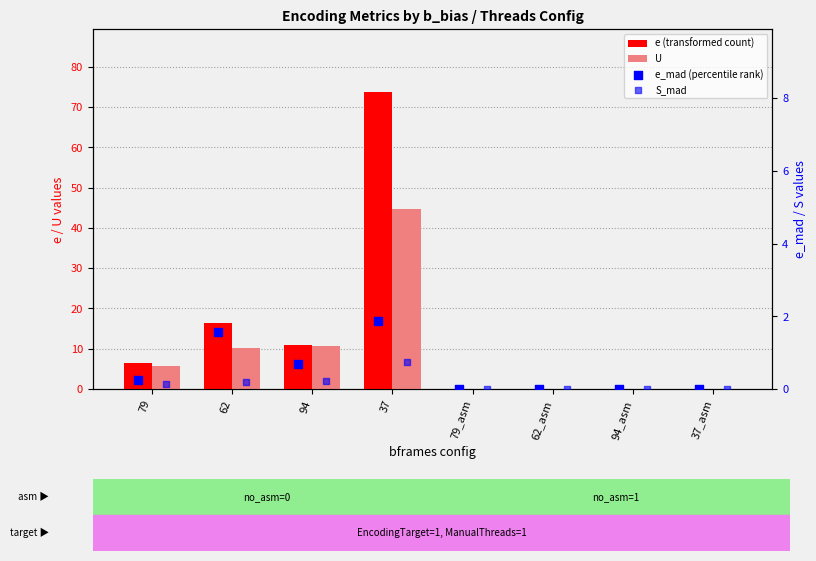

Which series contains the lowest Y value?

e (transformed count)